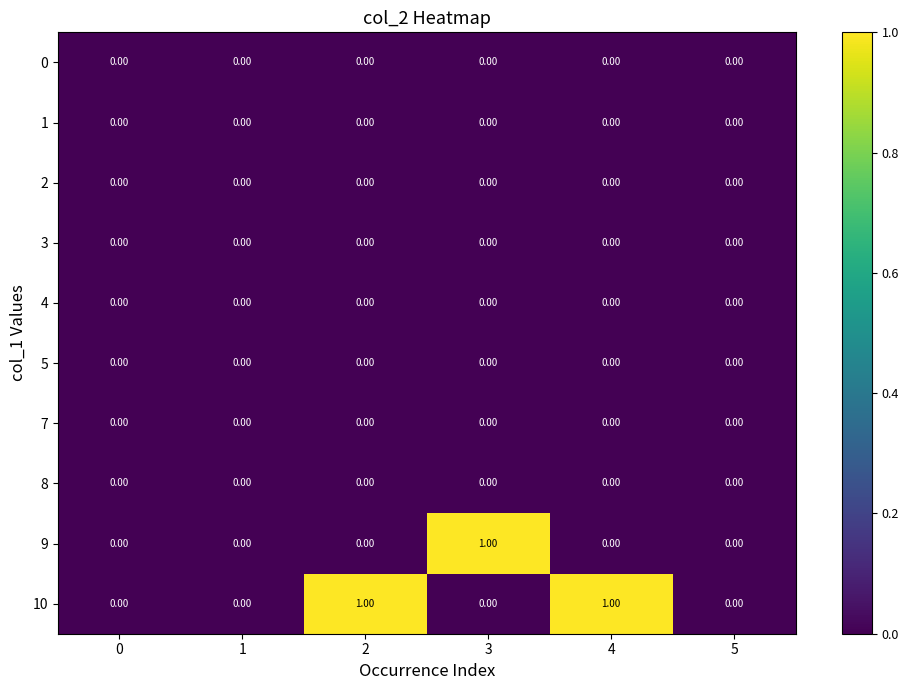

Is the value of 7 at 0 greater than the value of 10 at 2?

No